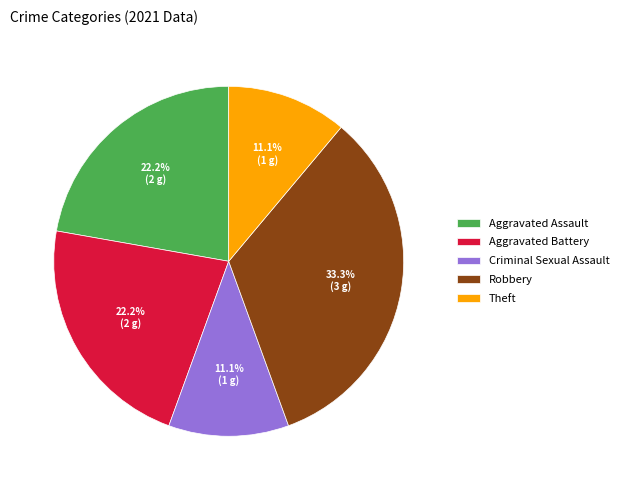

Combined, what portion of the pie is Robbery and Aggravated Battery?

55.6%